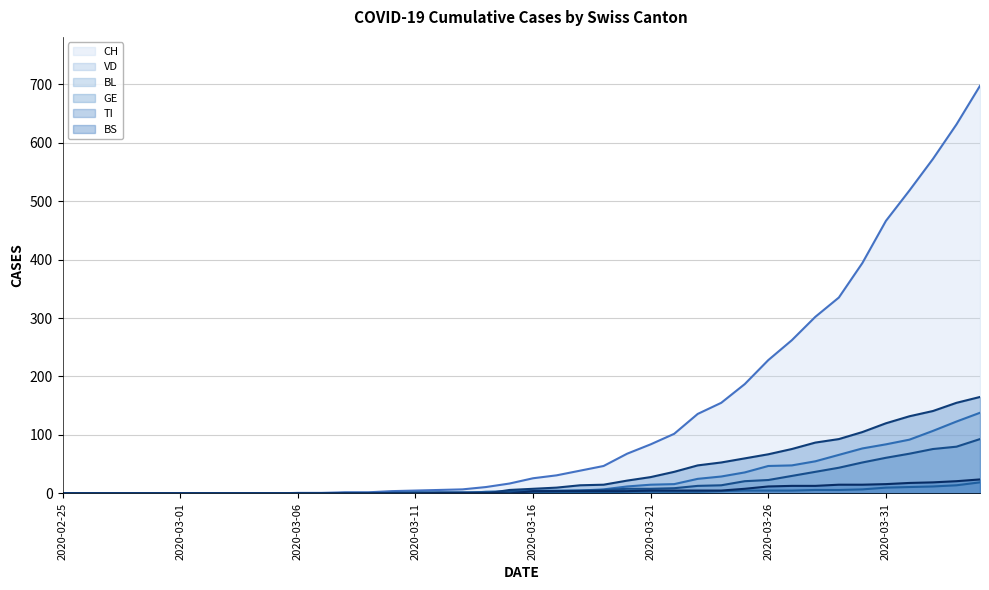

Does the chart display data point markers on the line(s)?

No